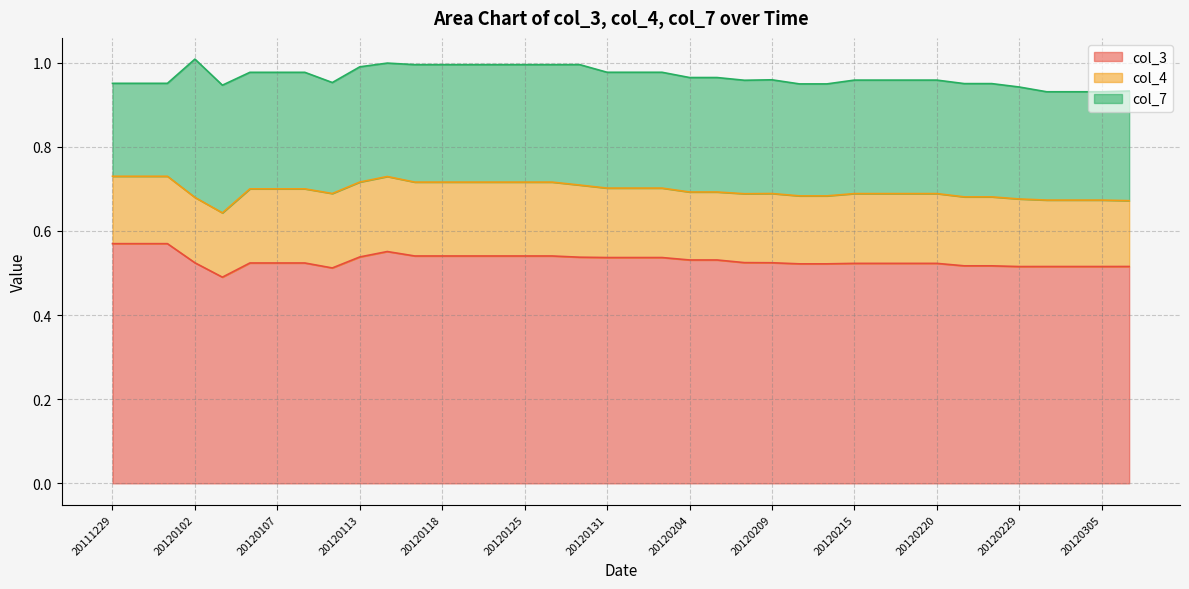

How many lines are shown in the chart?

3